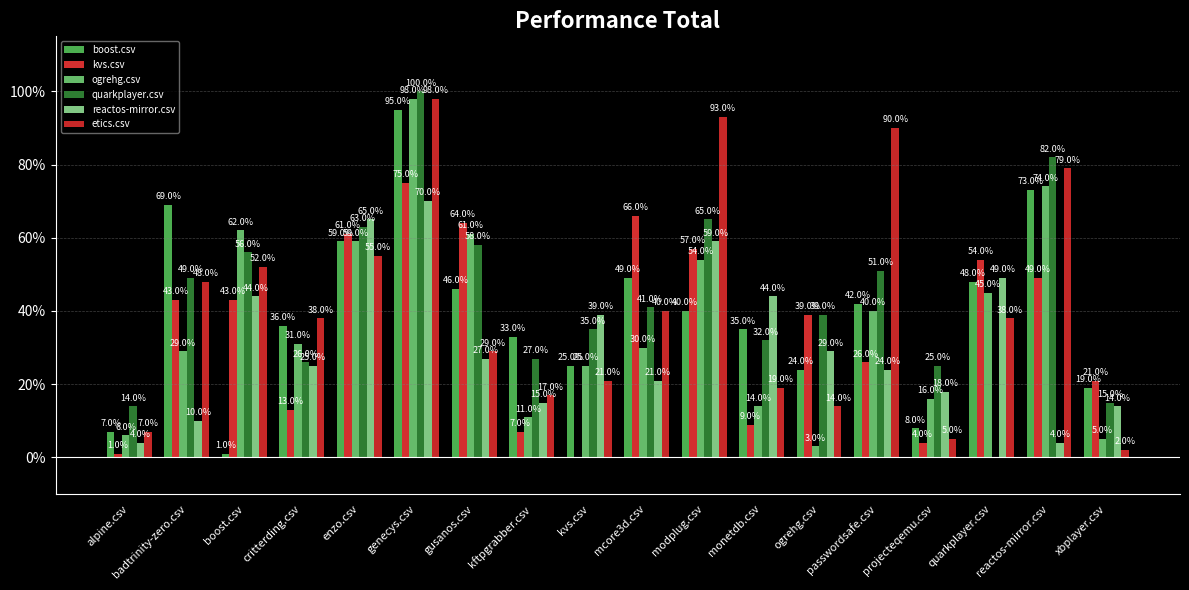

Does the chart contain stacked bars?

No